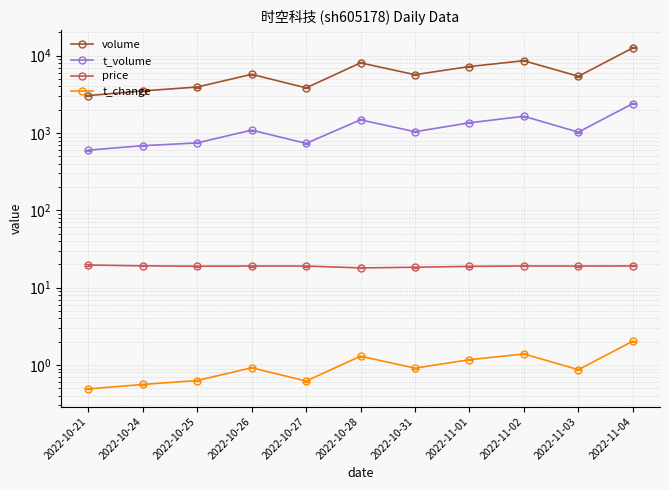

Between 2022-10-24 and 2022-10-28, which series saw the biggest shift?

volume